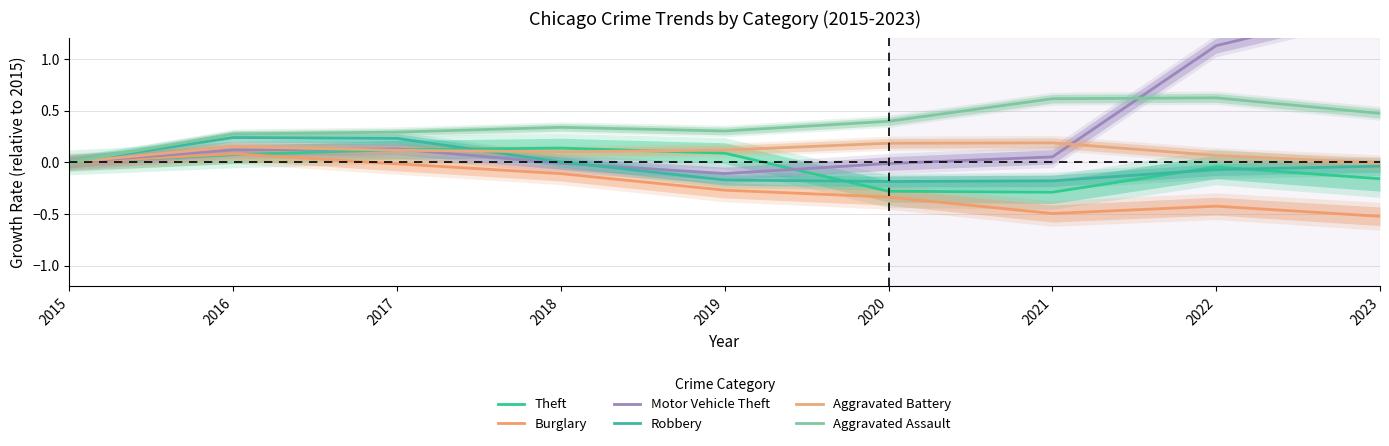

In Aggravated Assault, how many points are higher than both neighbors (excluding endpoints)?

2